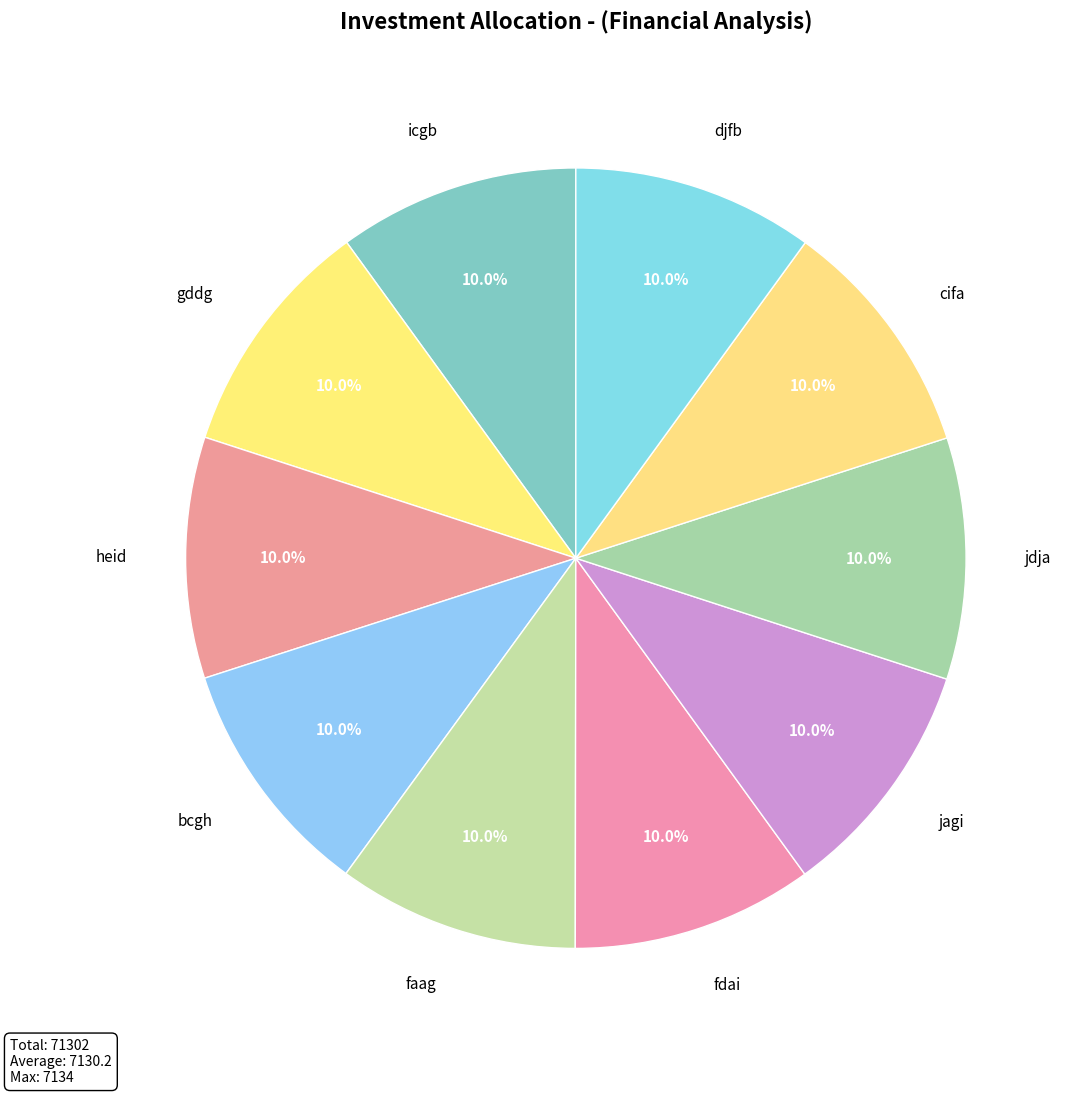

How many slices are in this pie chart?

10